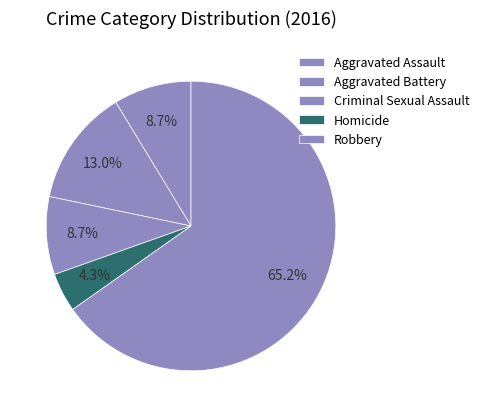

How many slices are in this pie chart?

5